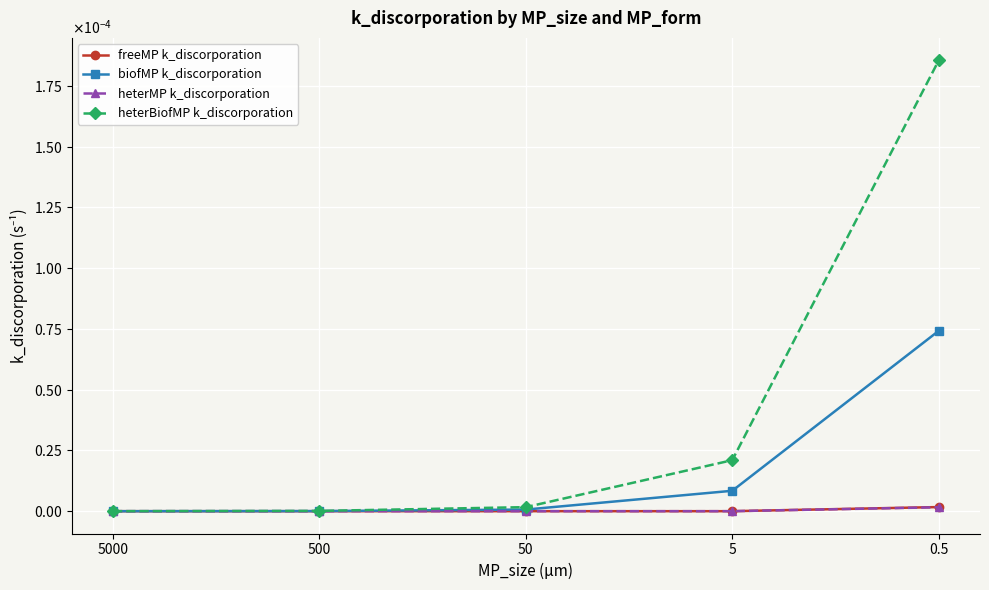

Is the value of freeMP k_discorporation at 0.5 greater than the value of heterMP k_discorporation at 500?

Yes